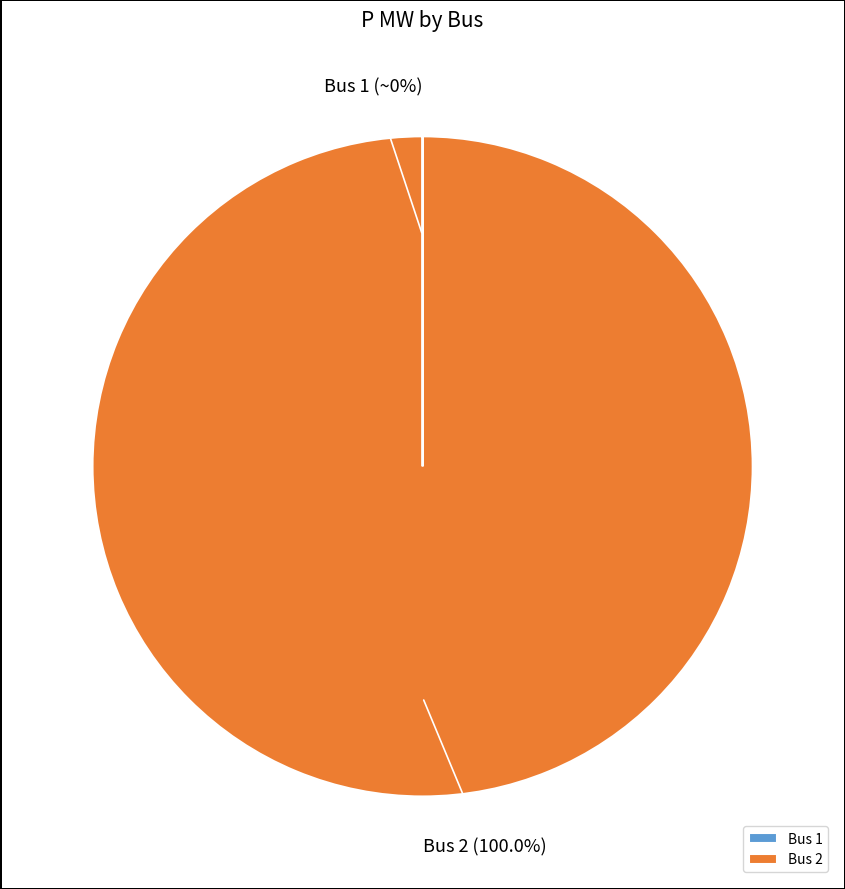

Which slice represents more than half of the pie?

Bus 2